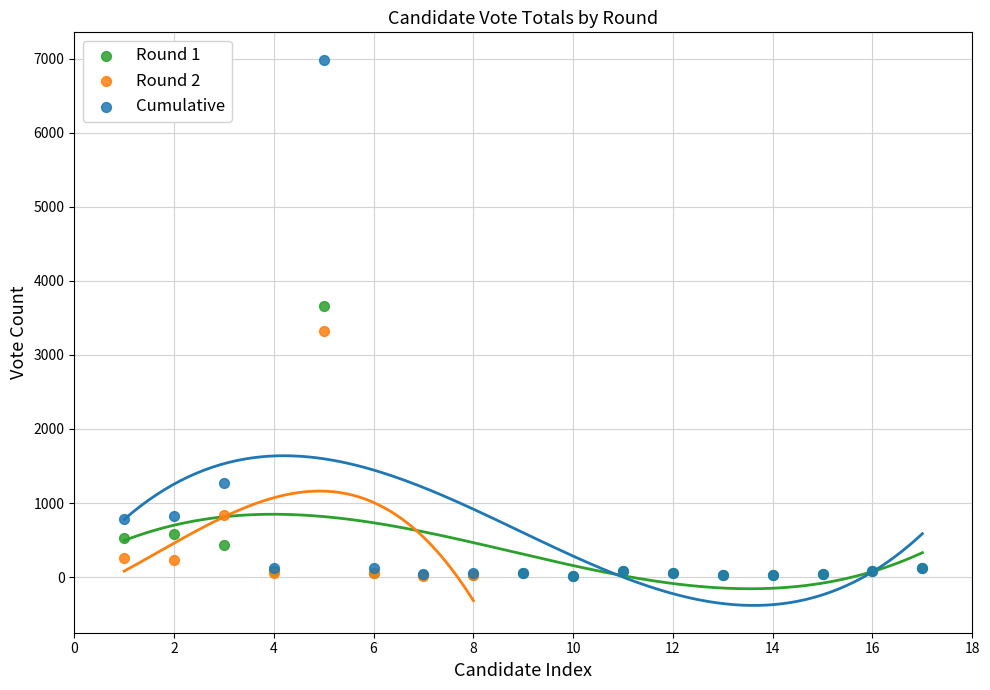

What are all the series names shown in the legend?

Round 1, Round 2, Cumulative